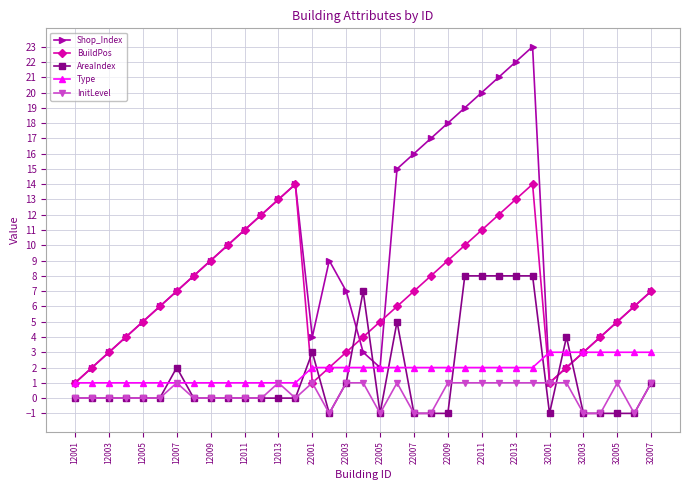

Which series has the widest spread of values?

Shop_Index